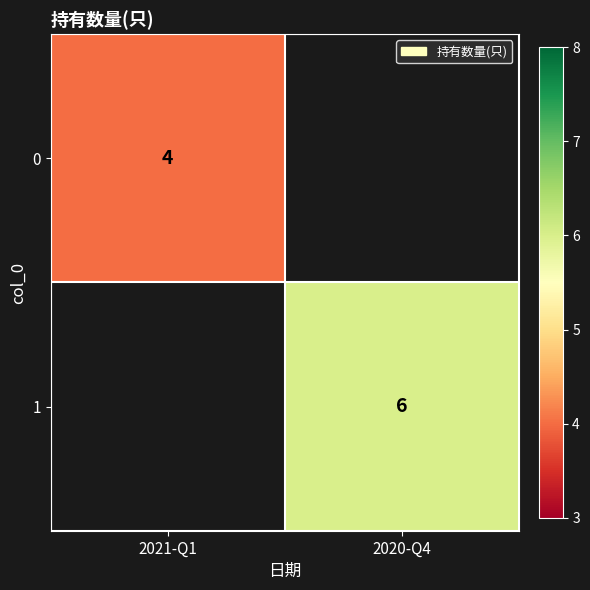

True or false: 0 has a value of 7 at 2021-Q1.

False